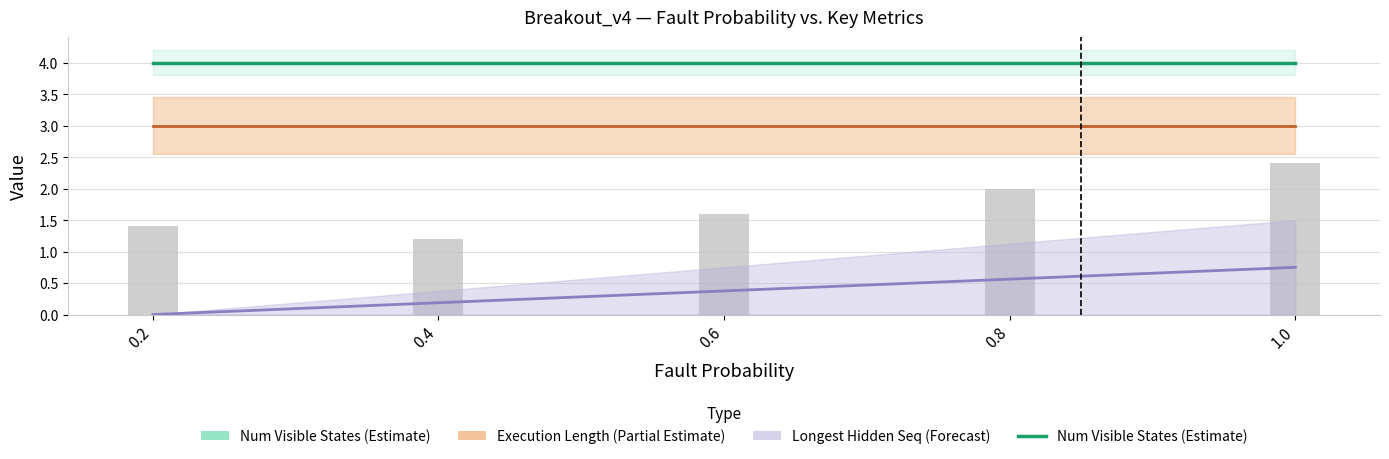

Does the chart contain stacked bars?

No